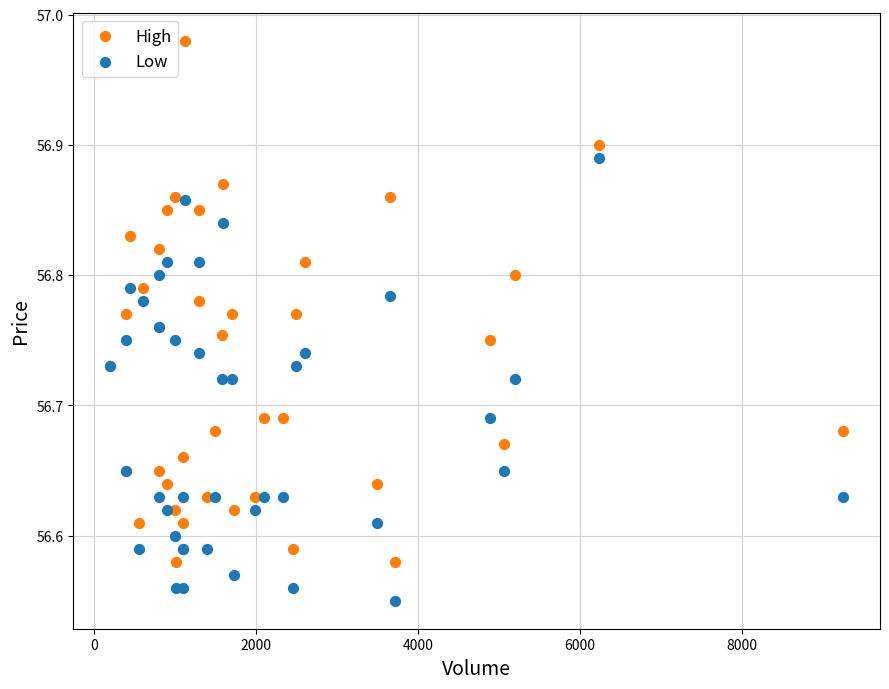

What are all the series names shown in the legend?

High, Low